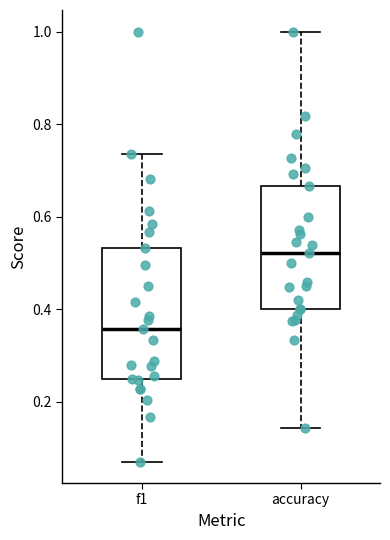

Where does the upper whisker of the box for accuracy end on the y-axis? The values are not printed on the chart, so give them approximately, as read against the axis.

1.00